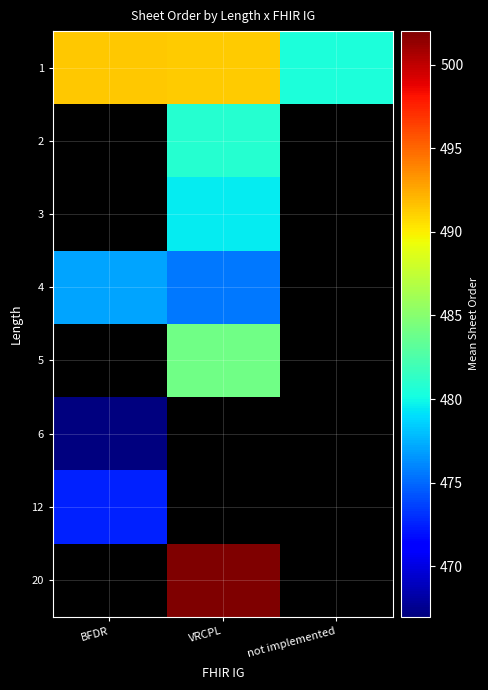

Which series has the widest spread of values?

1